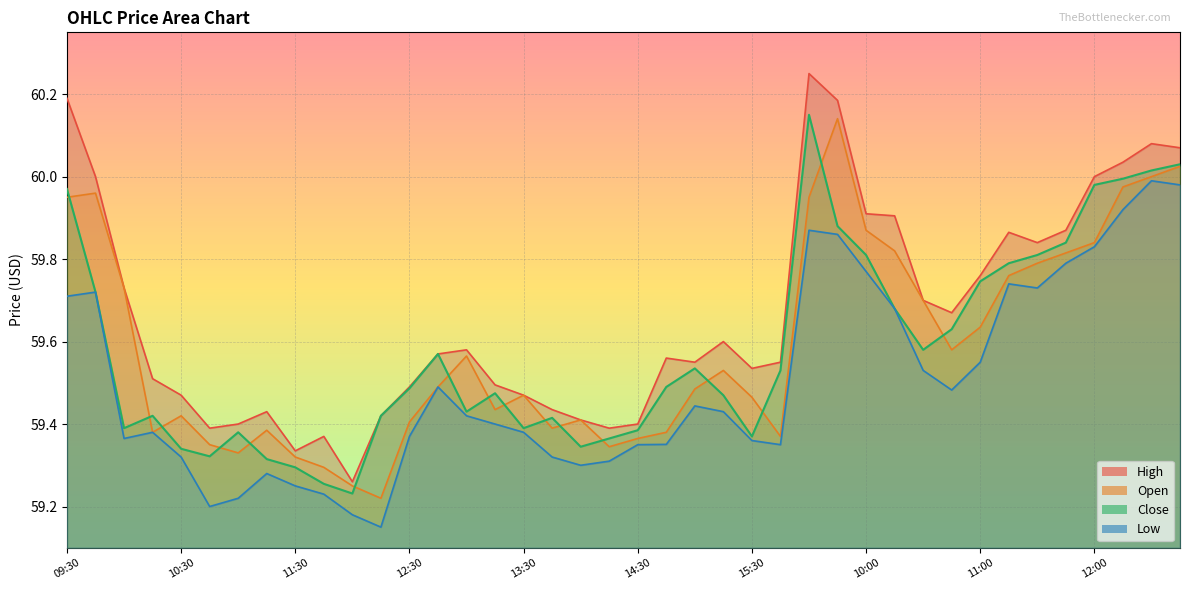

What is the minimum value for High?

59.3